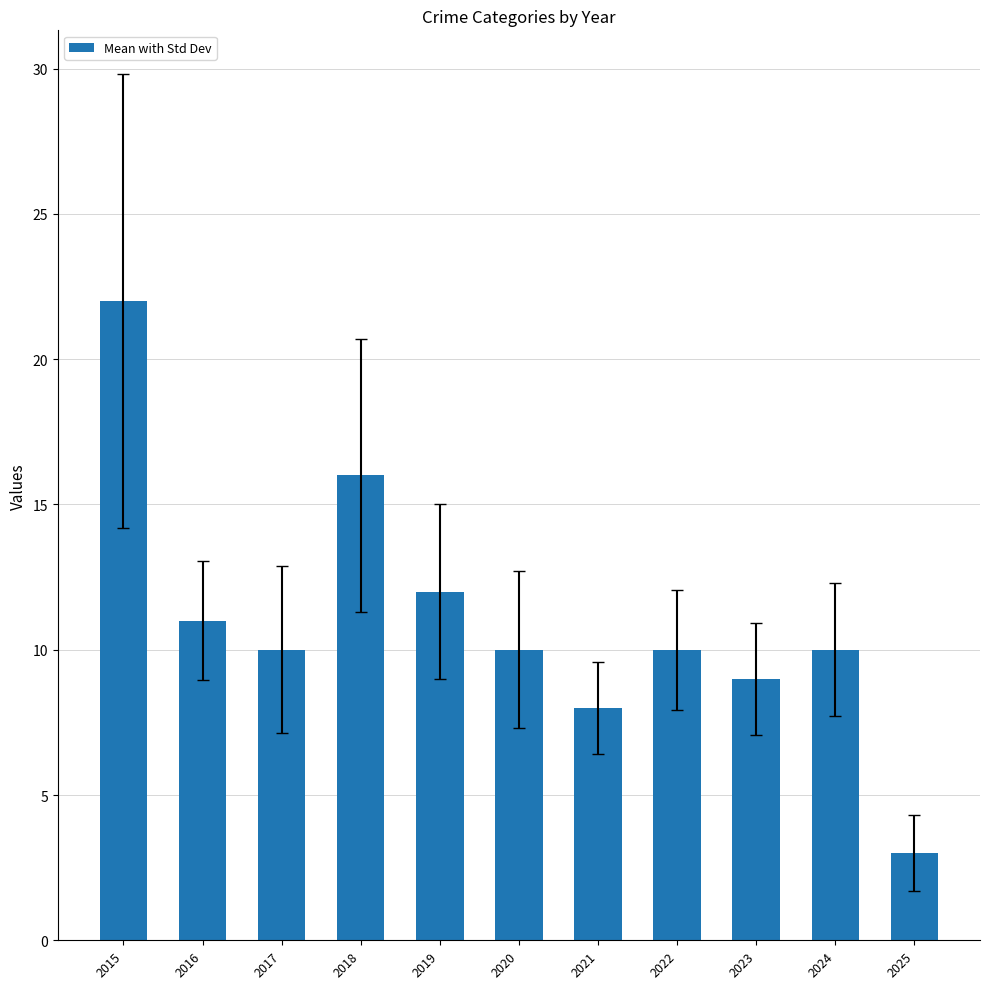

Reading left to right, list all the values displayed in this chart.

22	11	10	16	12	10	8	10	9	10	3